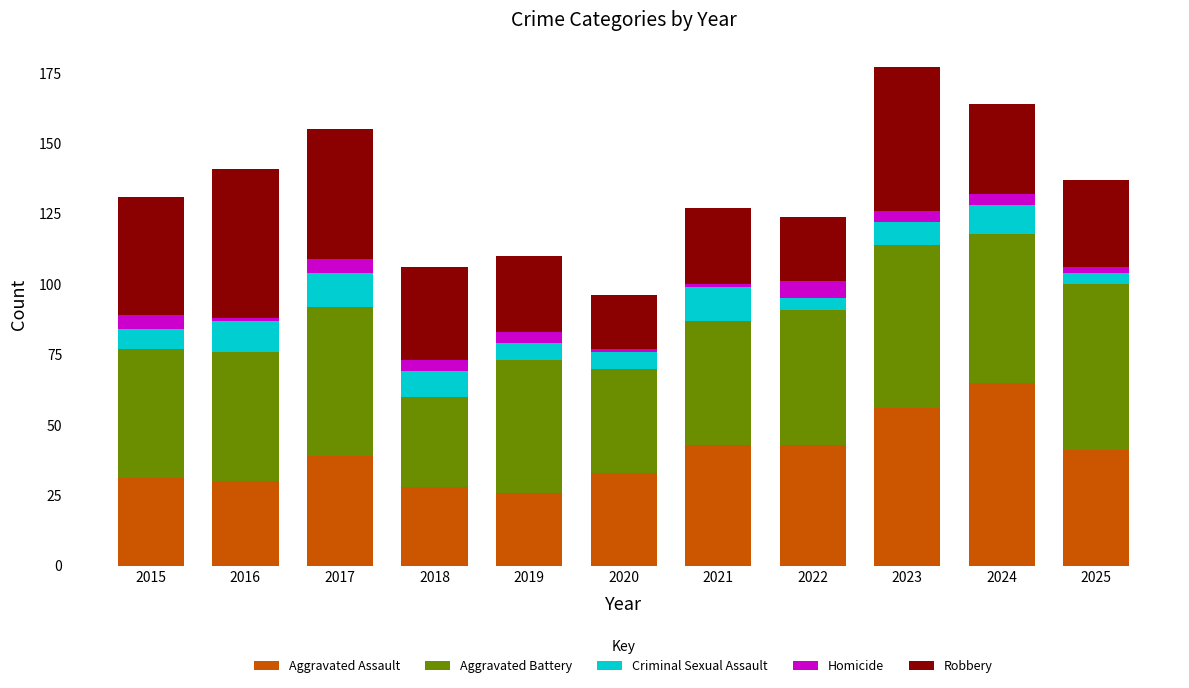

What is the sum of all Aggravated Assault values?

435